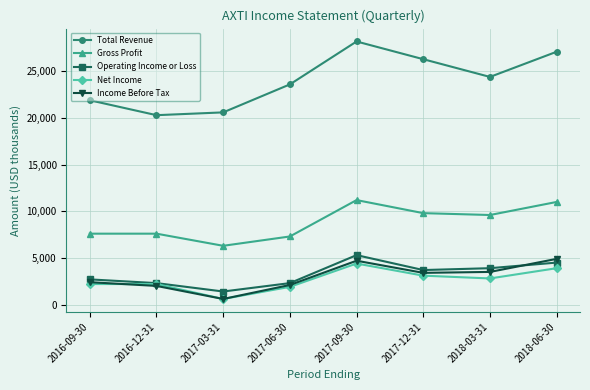

True or false: Operating Income or Loss and Gross Profit intersect in this chart.

False